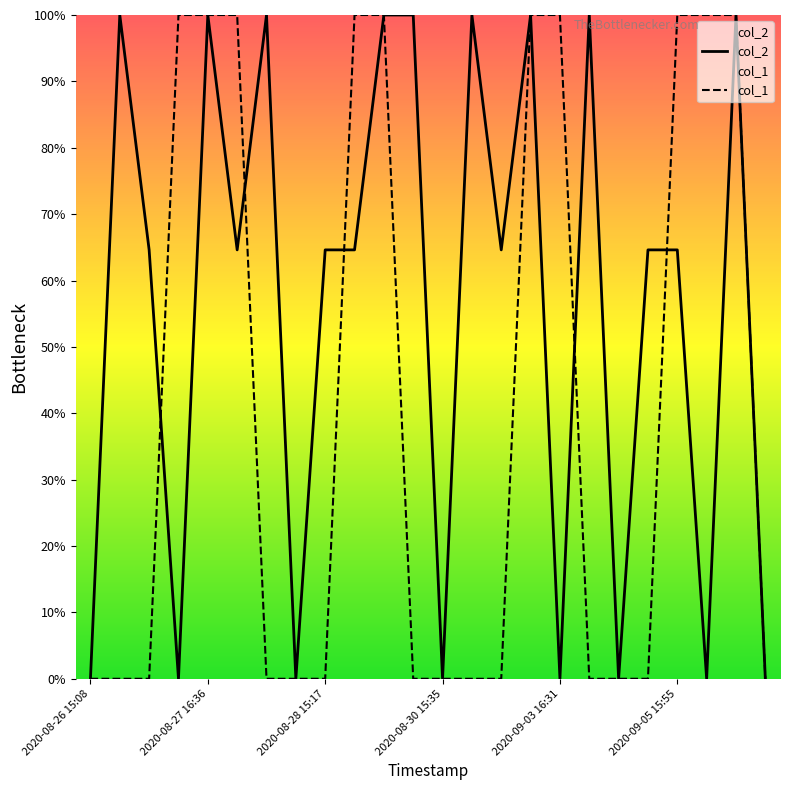

Read the col_2 value at 2020-09-05 15:55.

64.6